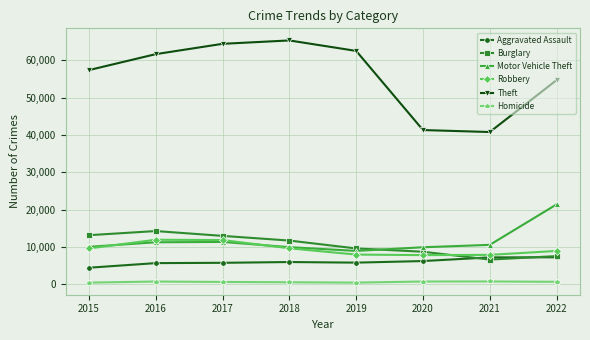

How many interior local peaks does the Theft series have?

1